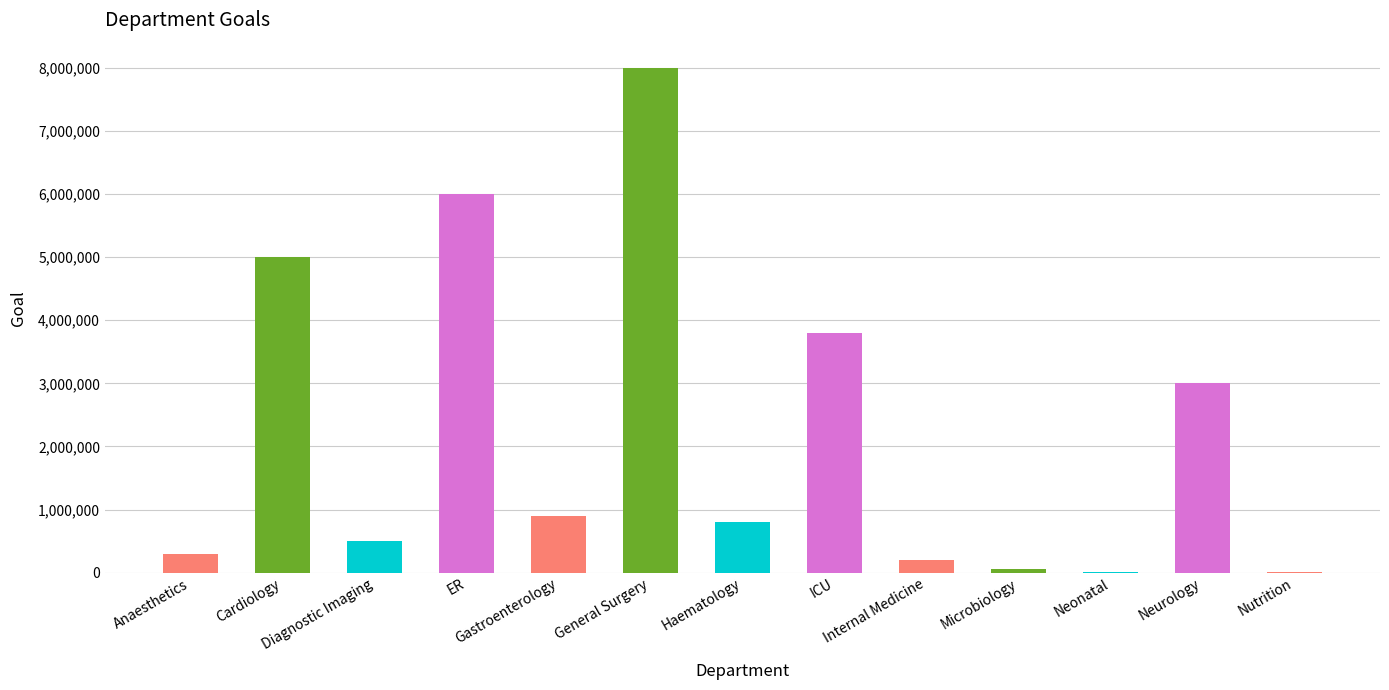

What is the approximate value at Cardiology?

5000000